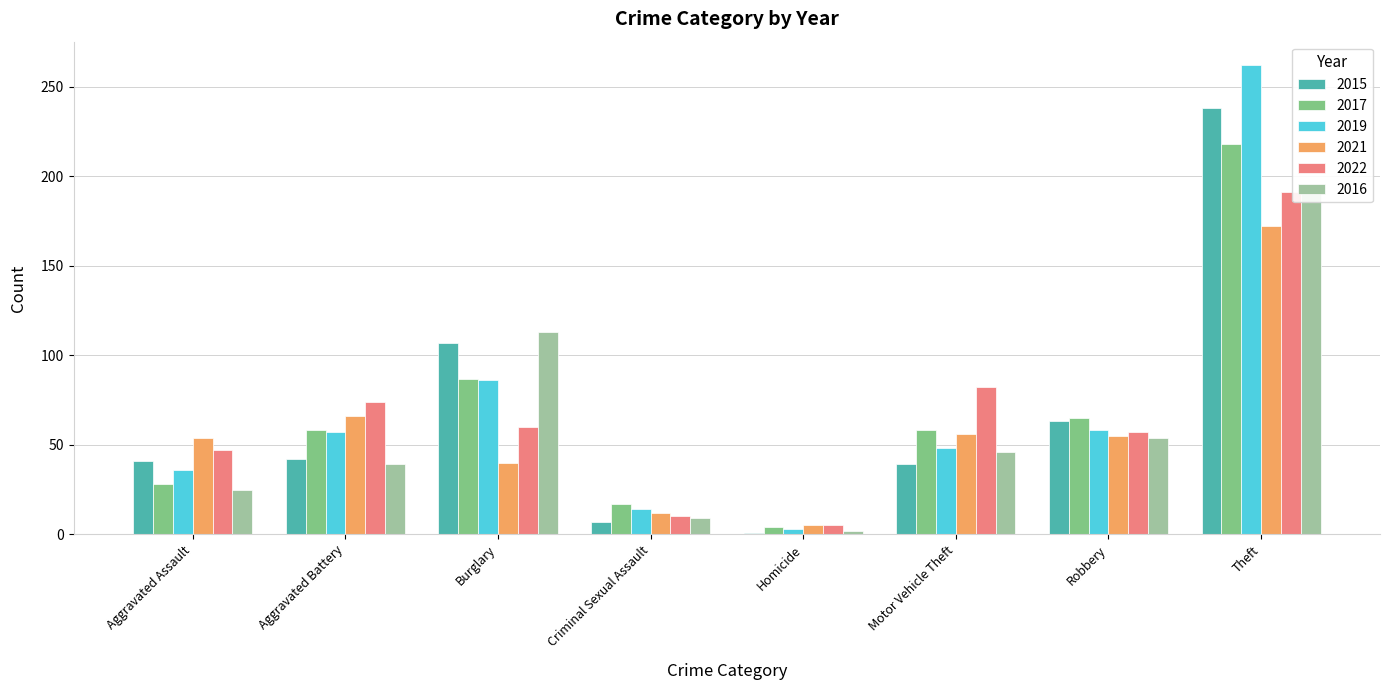

Does the chart contain any negative values?

No